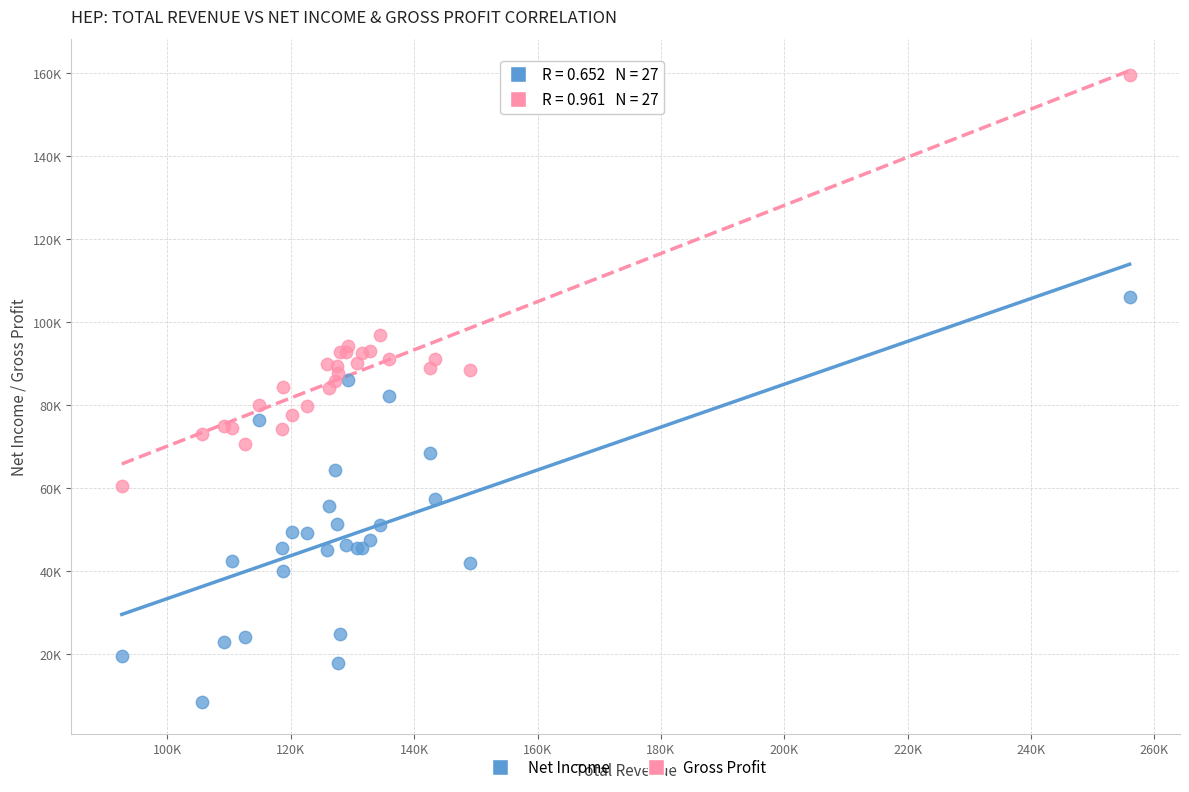

What are all the series names shown in the legend?

Net Income, Gross Profit